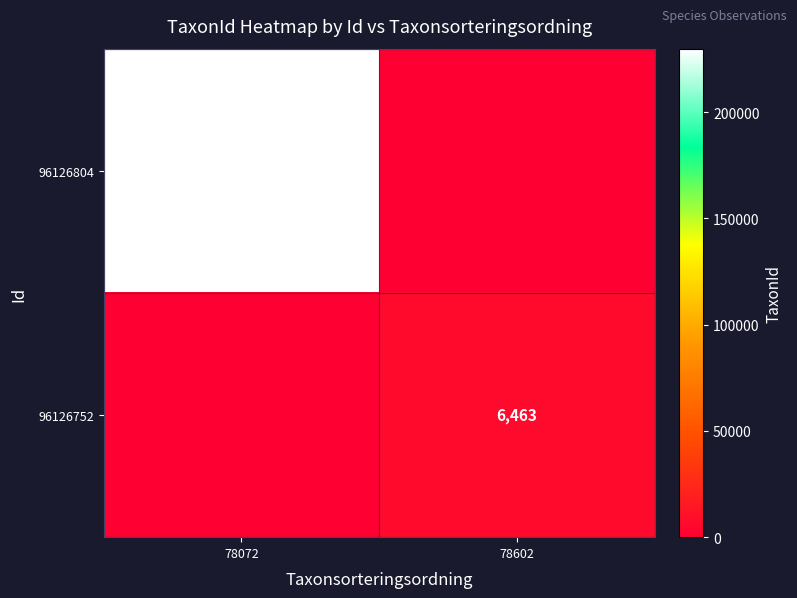

Which label corresponds to the smallest value in the chart?

78602